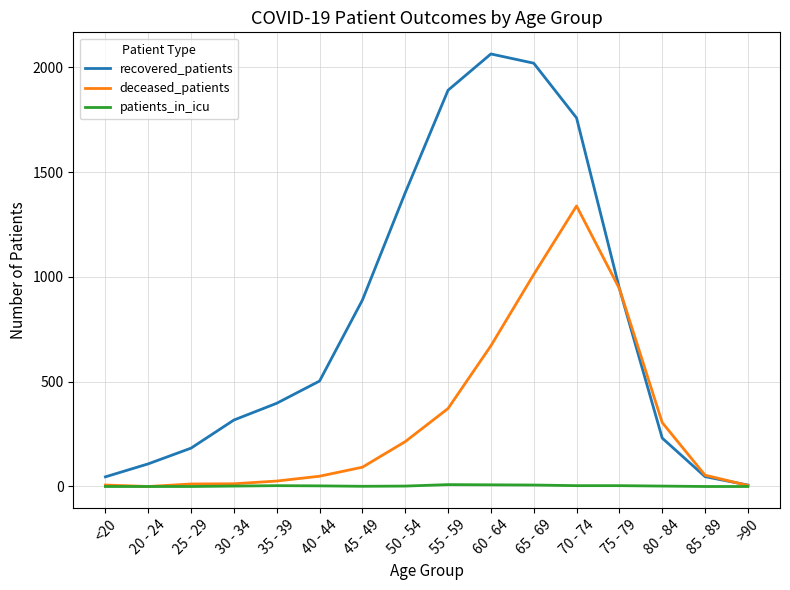

Is it true that patients_in_icu equals 0 at 25 - 29?

True